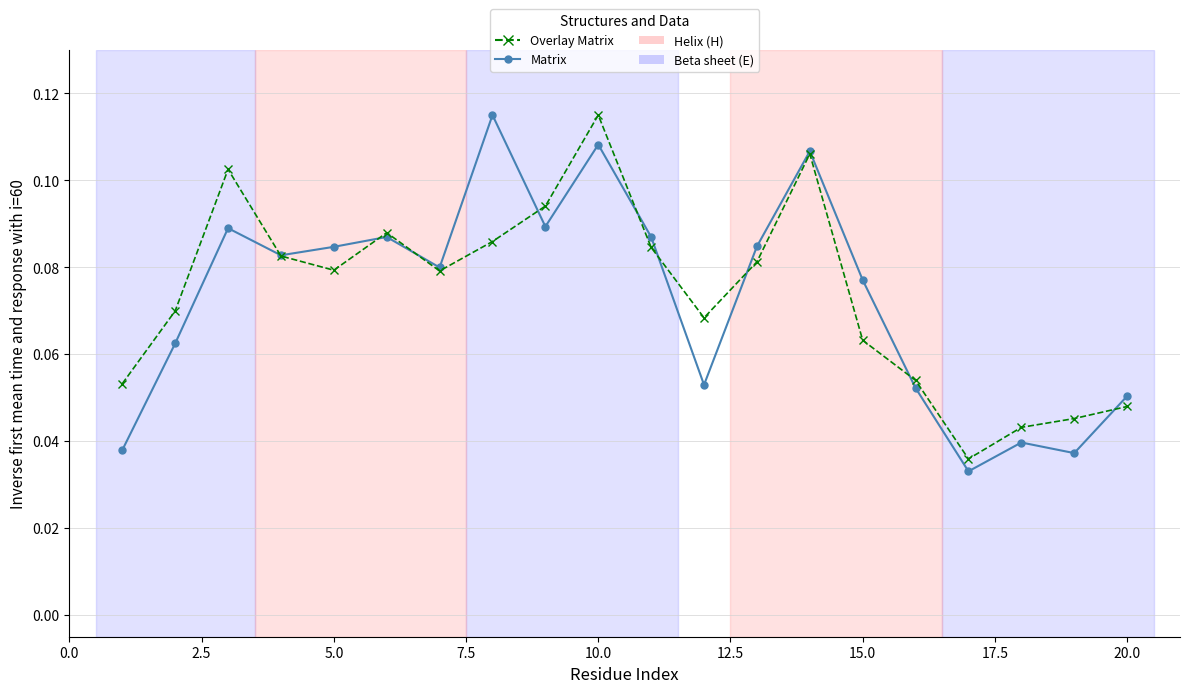

In Matrix, how many points are lower than both neighbors (excluding endpoints)?

6